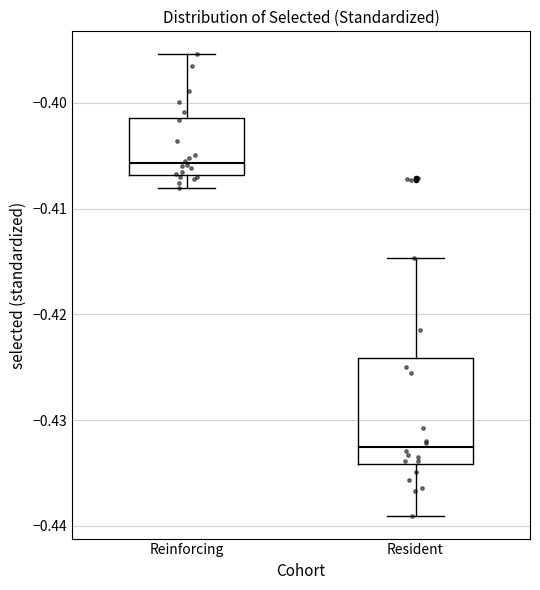

Which box has the lowest median line?

Resident